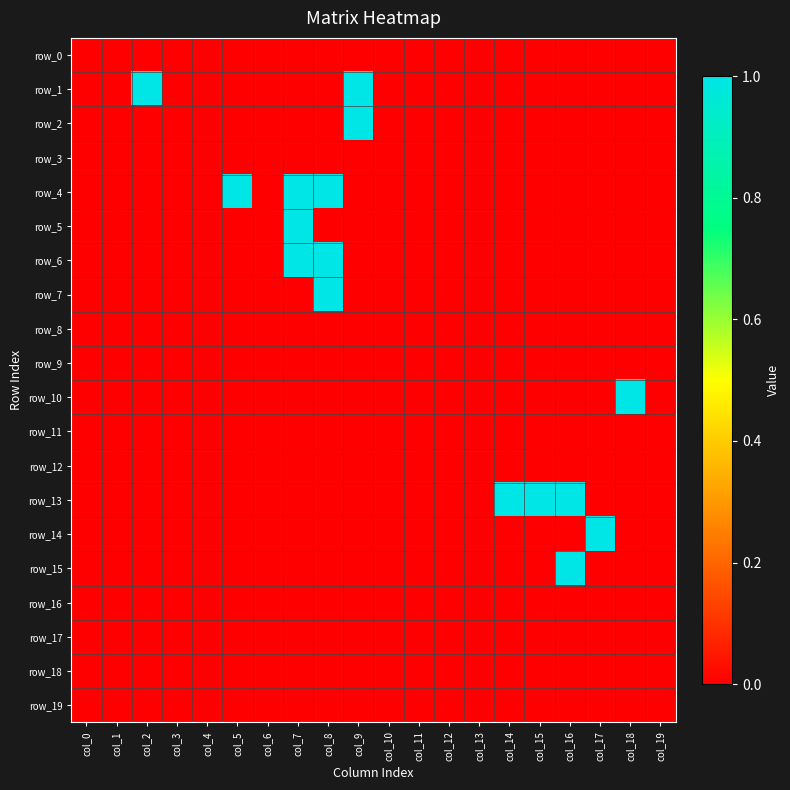

What is the difference between the maximum and second lowest values in the row_10 series?

1